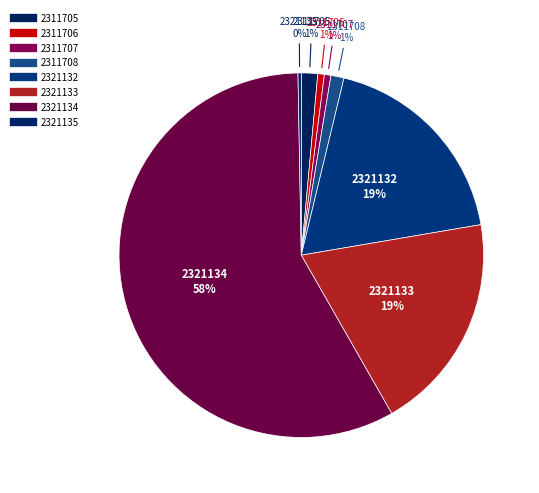

Approximately how many times larger is the value at 2311708 compared to 2311707?

2.0